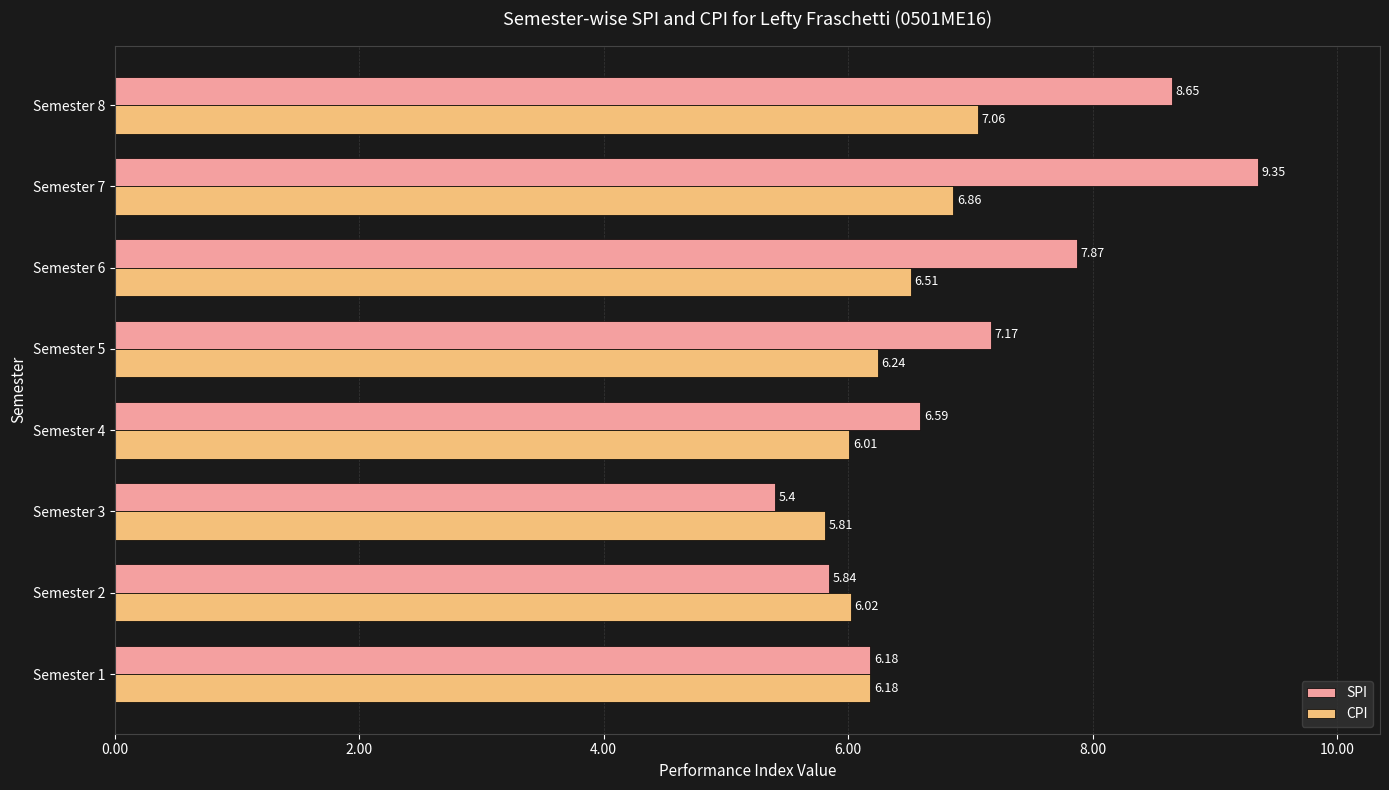

Which series has the largest range (max minus min)?

SPI